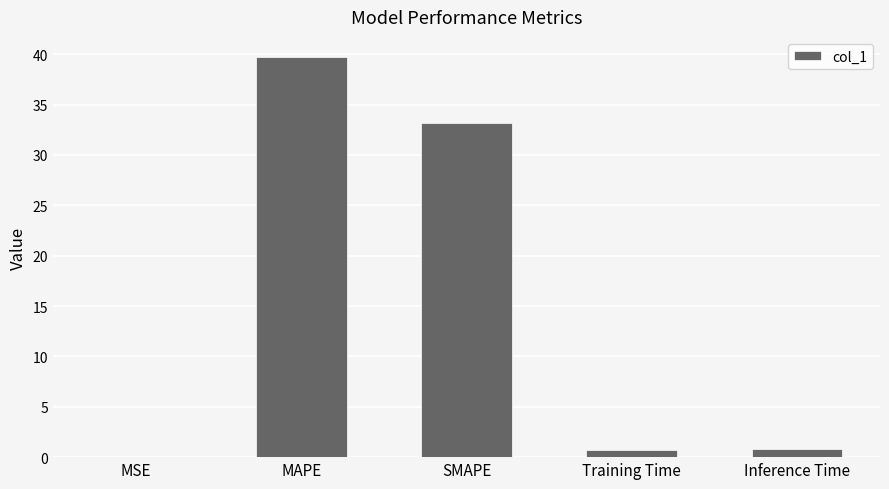

Where is the data nearest to the value 19?

SMAPE